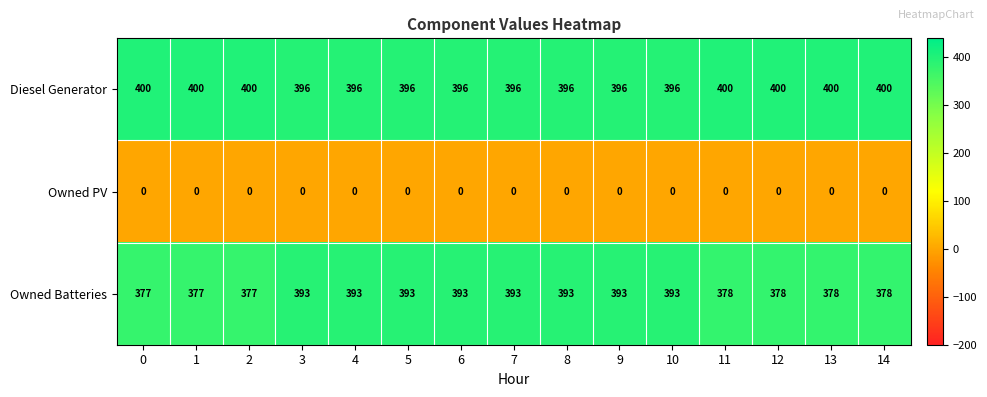

What is the spread (max minus min) of values at 11?

400